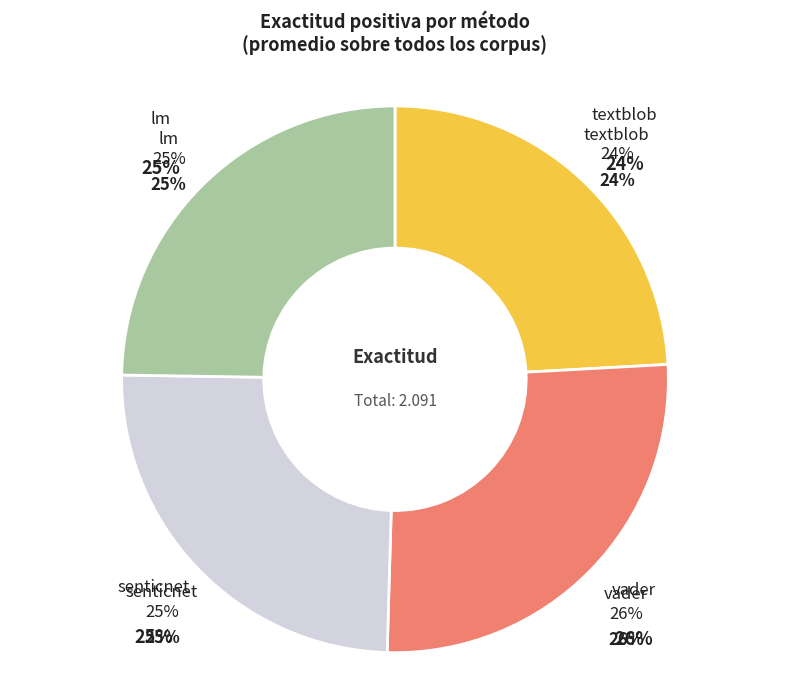

To the nearest percent, what percentage of the pie is textblob?

24%